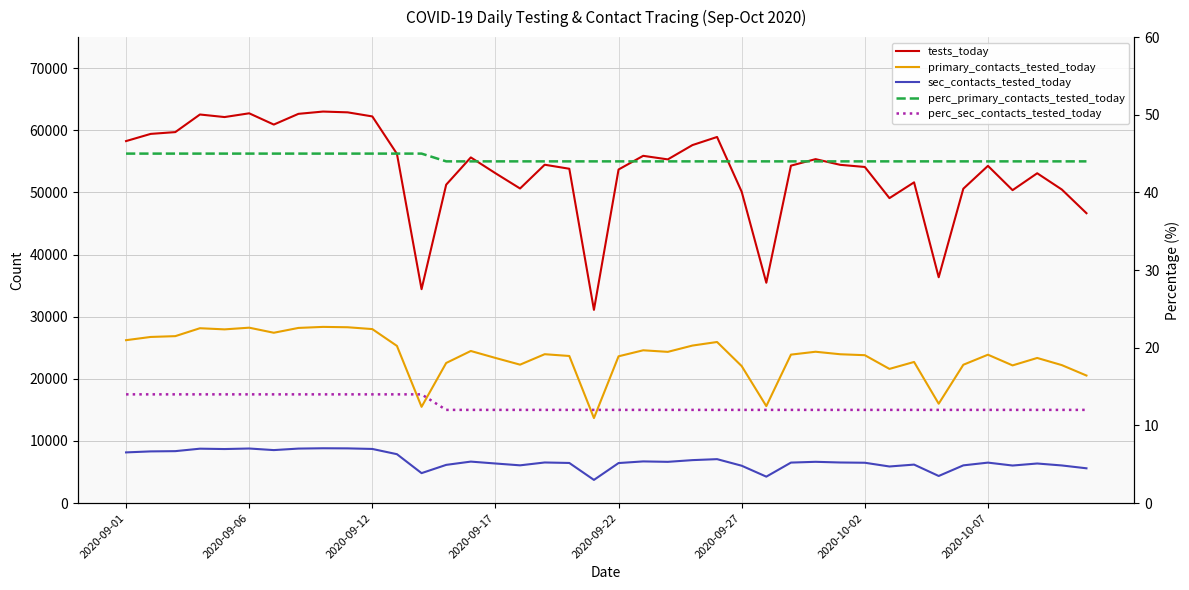

At which category is the sum across all series the highest?

8